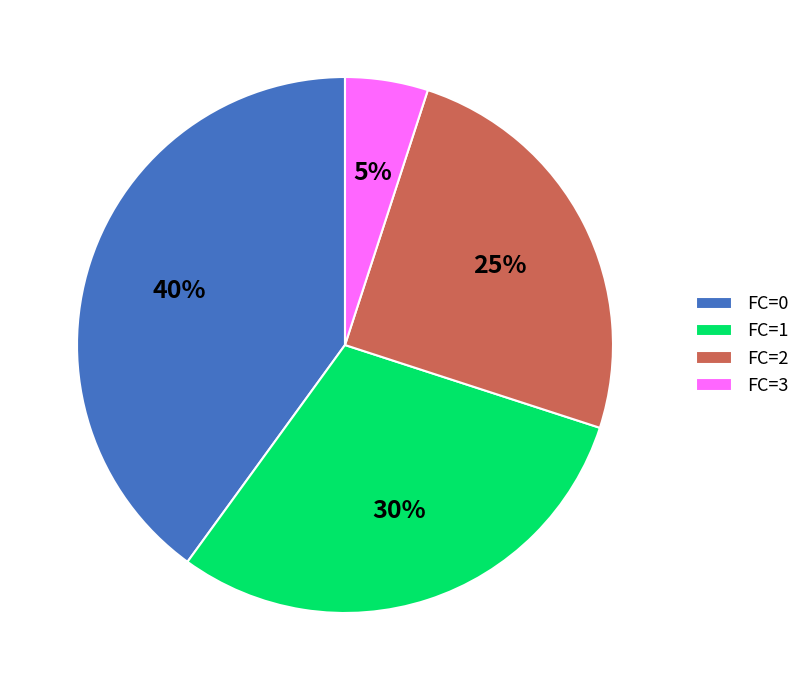

To the nearest percent, what portion does FC=3 represent?

5%